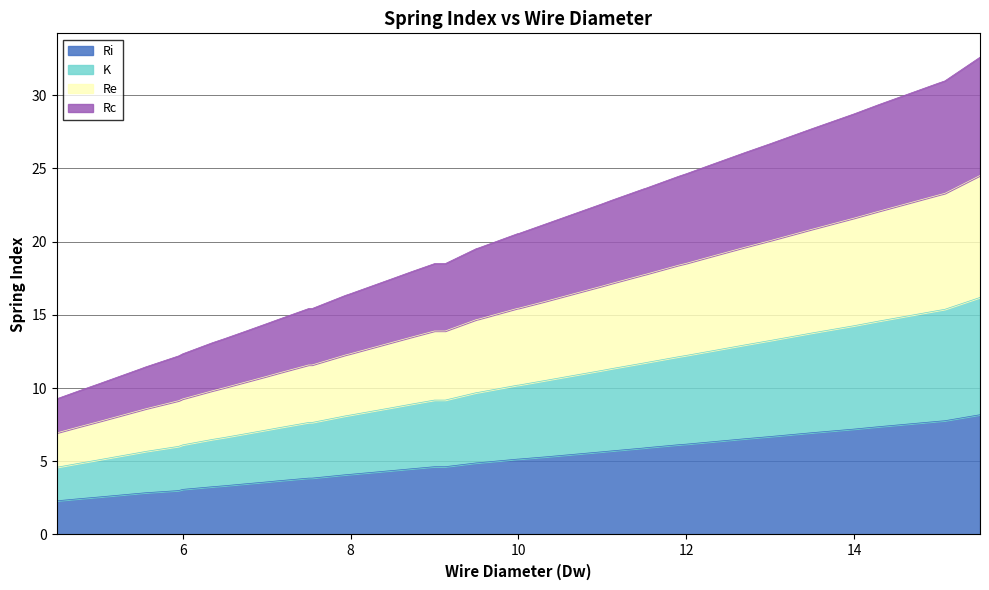

What is the value of the Rc point at the 13th from the left?

7.7